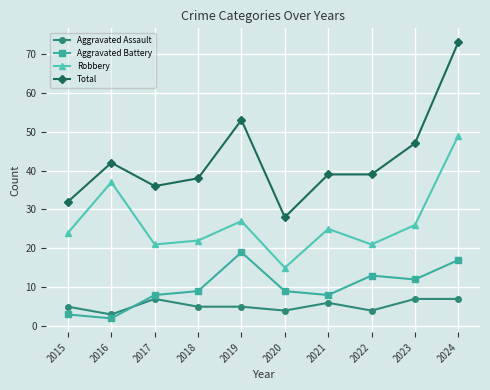

What is the total value across all series at 2019?

104